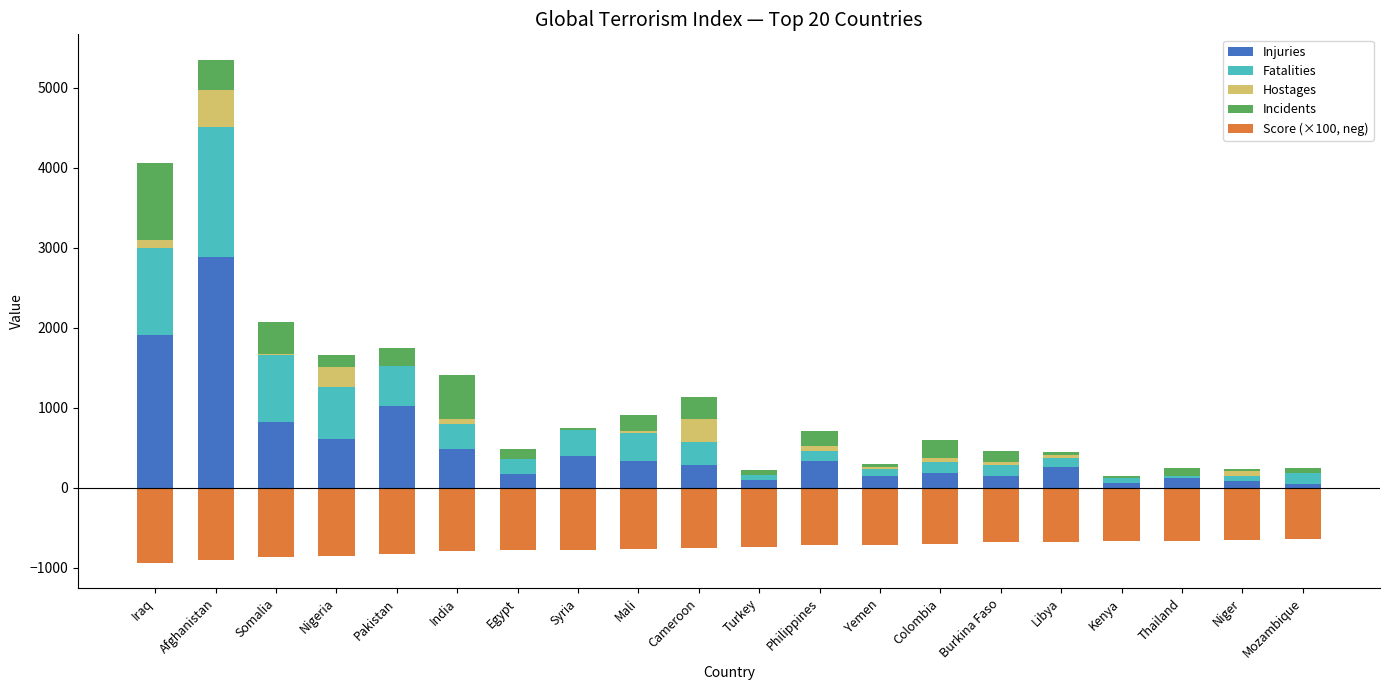

What is the difference between the maximum and second lowest values in the Injuries series?

2824.0